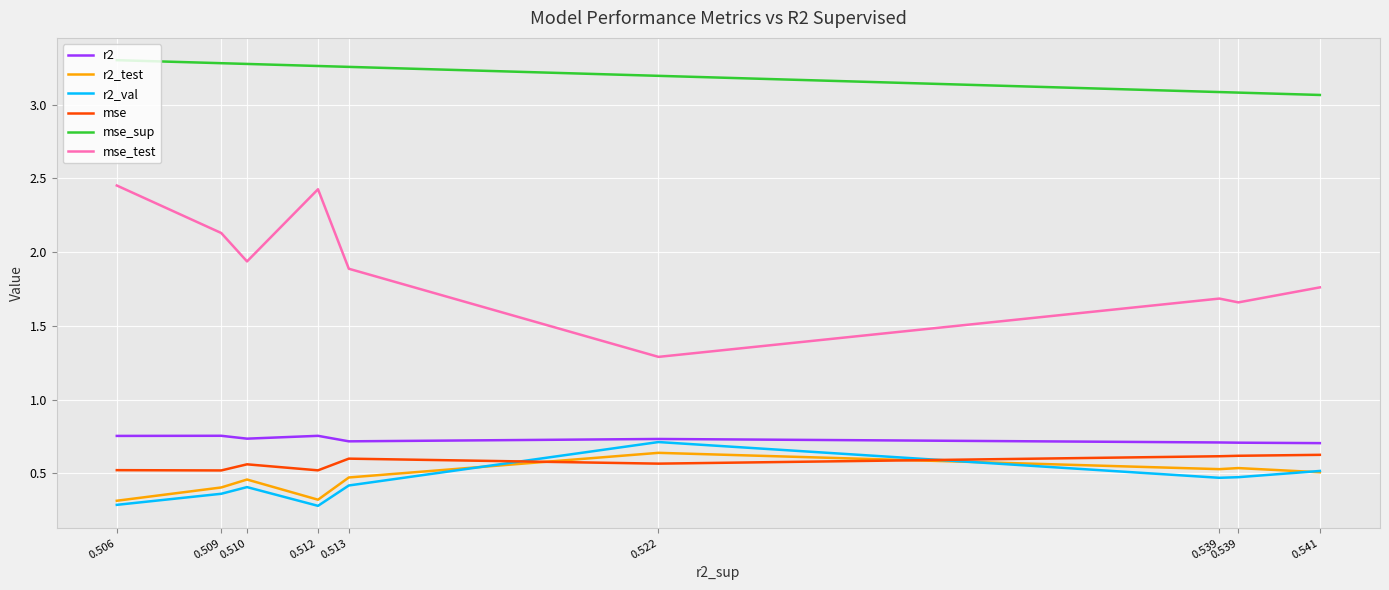

What are all the series names shown in the legend?

r2, r2_test, r2_val, mse, mse_sup, mse_test